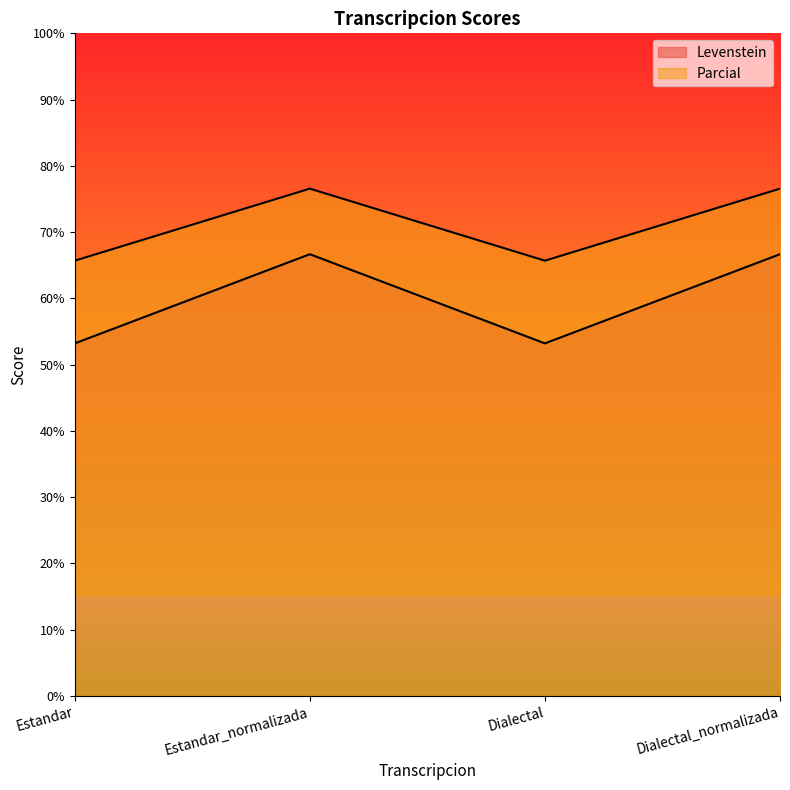

Between Dialectal and Estandar_normalizada, which is larger?

Estandar_normalizada